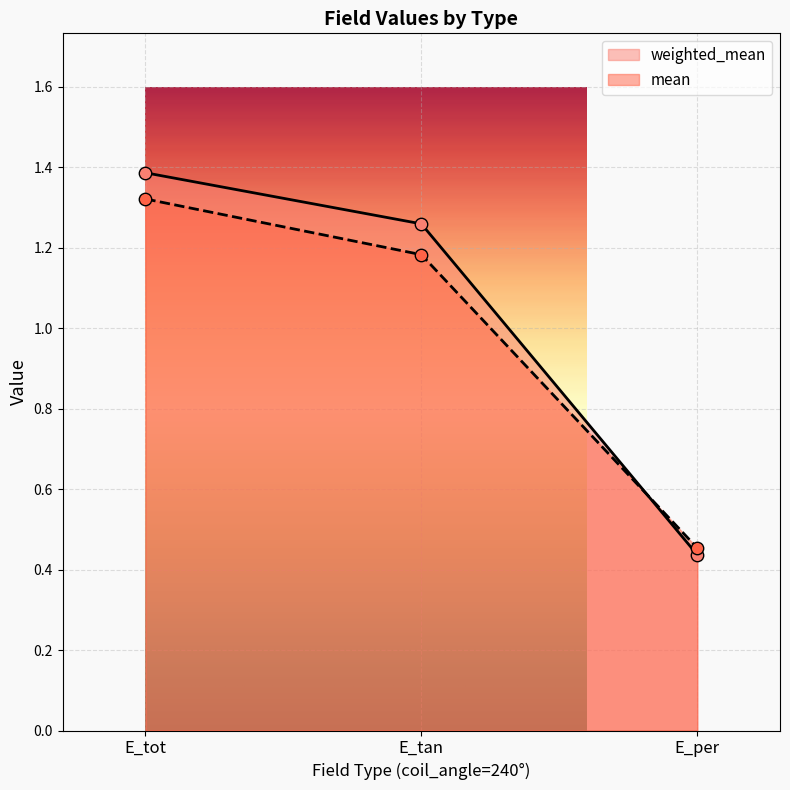

Which series has the largest Y range (max minus min)?

weighted_mean